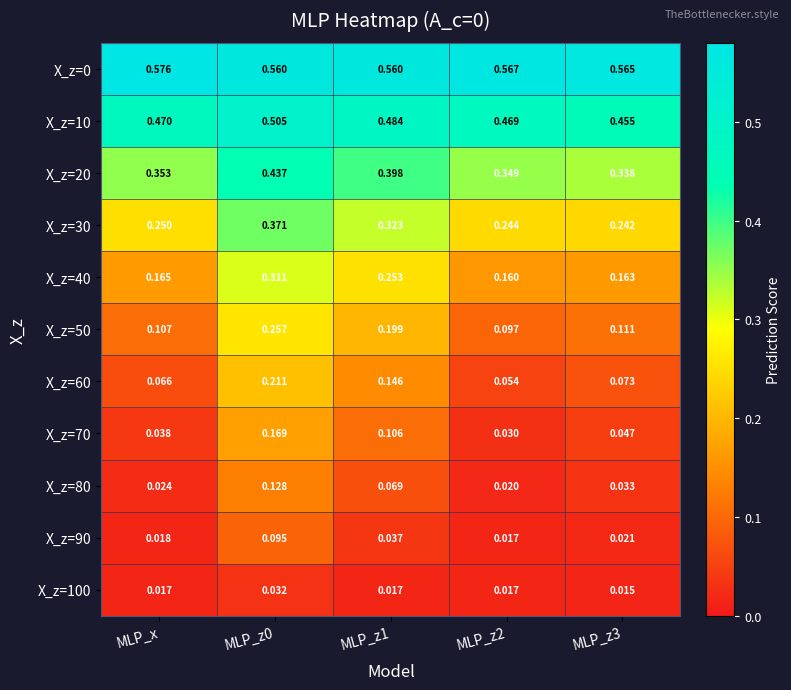

At which category does the chart reach its peak across all series?

MLP_x